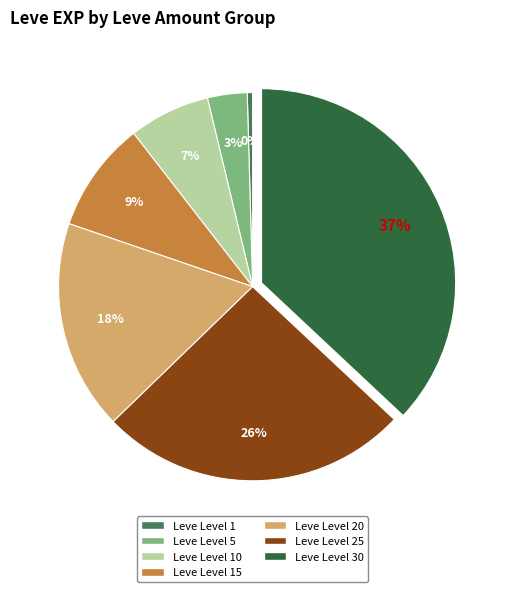

Does any single category account for the majority?

No